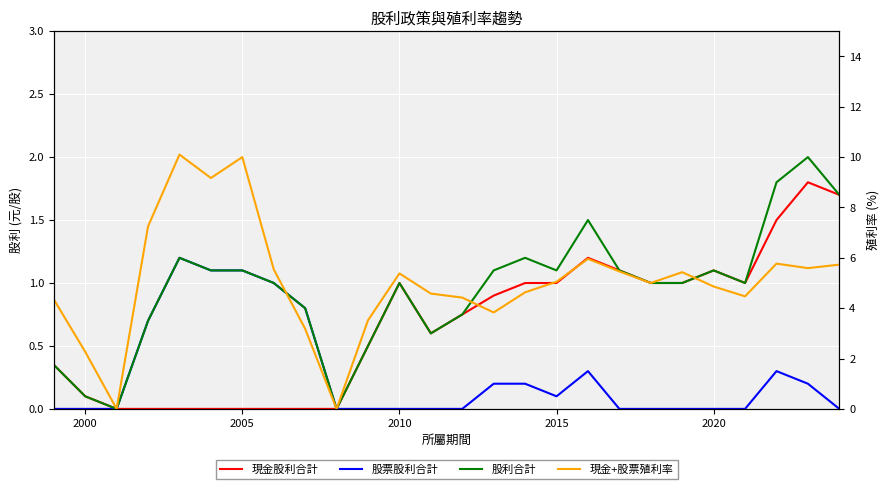

What is the difference between the highest and lowest values at 2000?

2.3